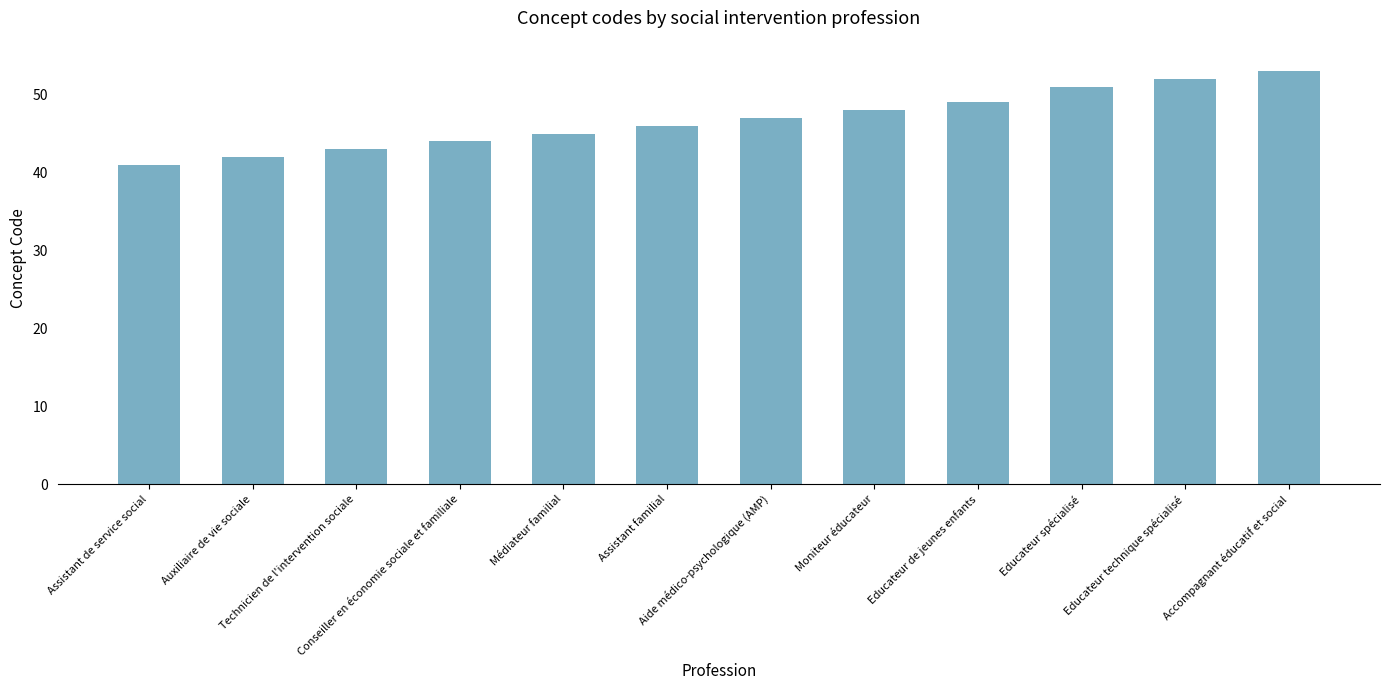

How many distinct data groups are displayed?

1